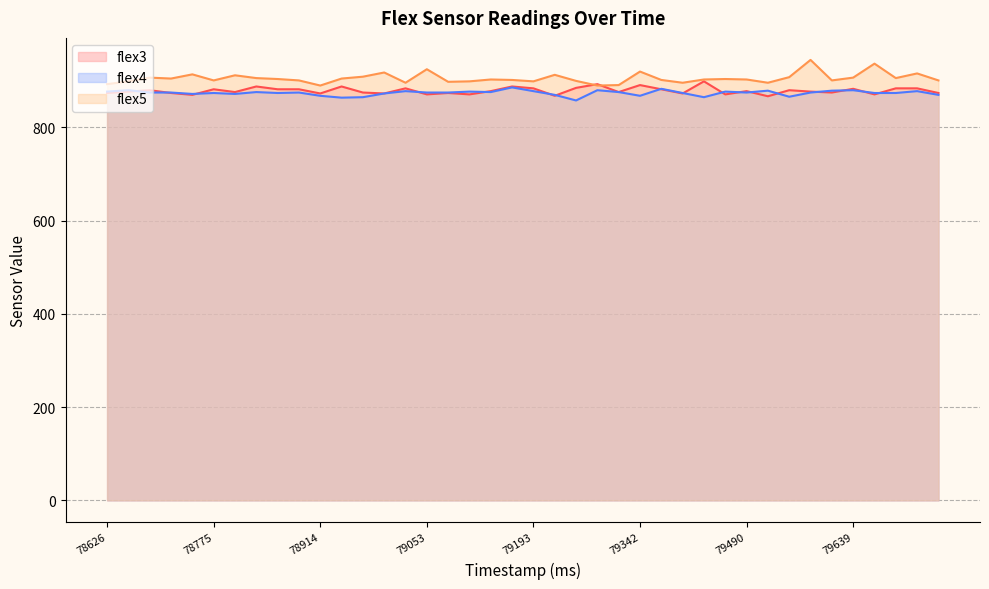

What is the difference between the flex5 values at 78973 and 79520?

13